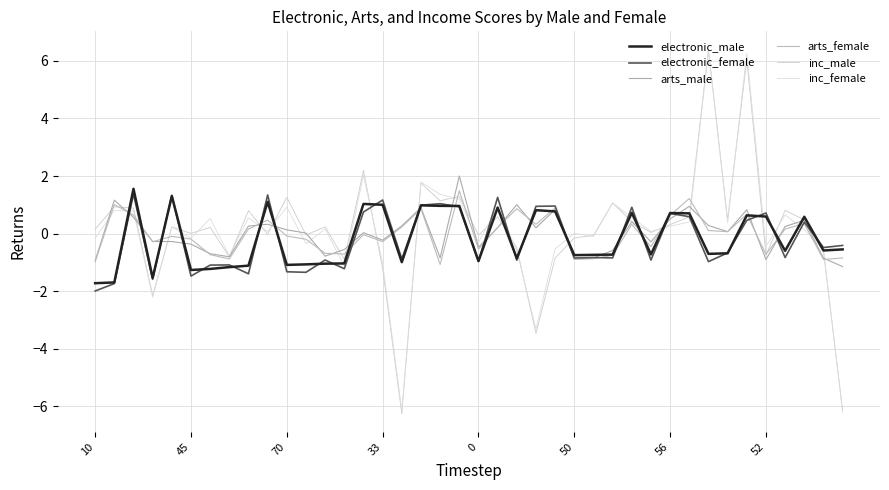

In arts_male, how many points are lower than both neighbors (excluding endpoints)?

10